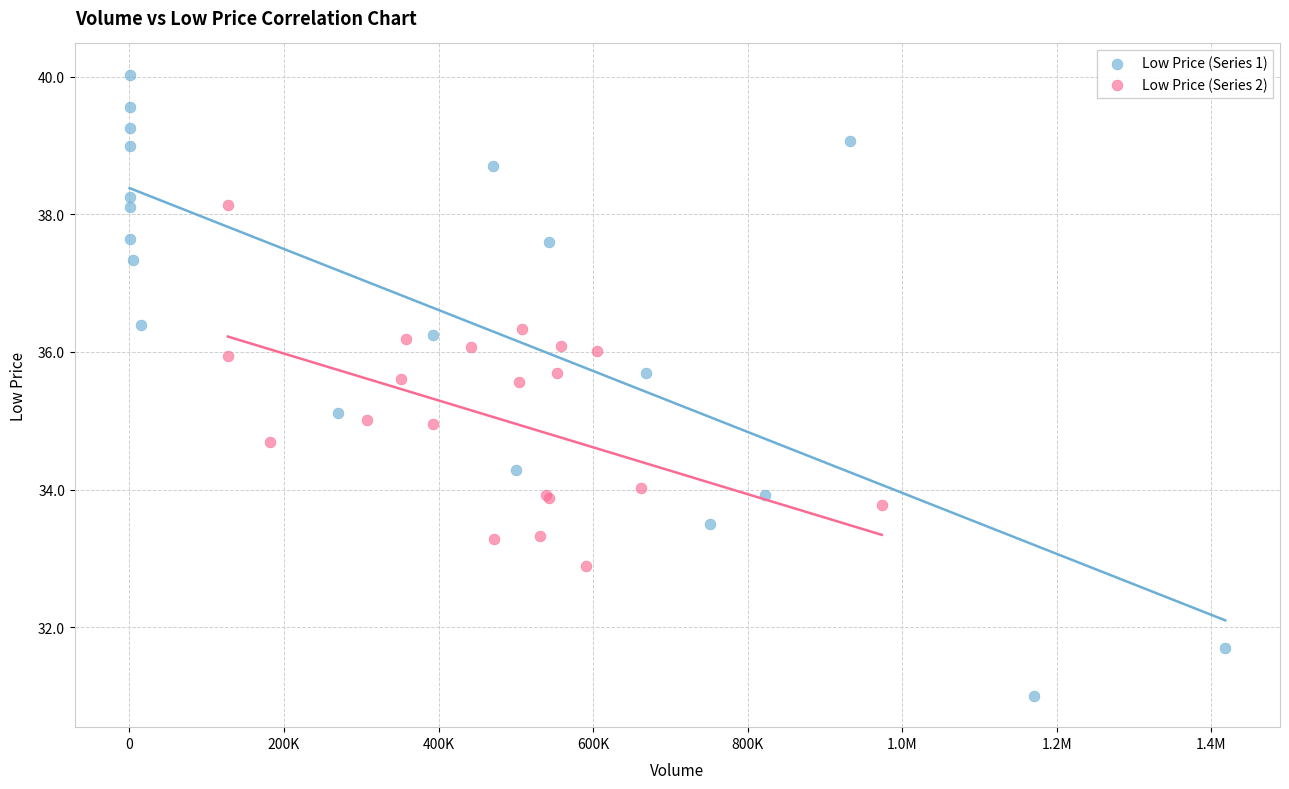

Which series contains the lowest Y value?

Low Price (Series 1)